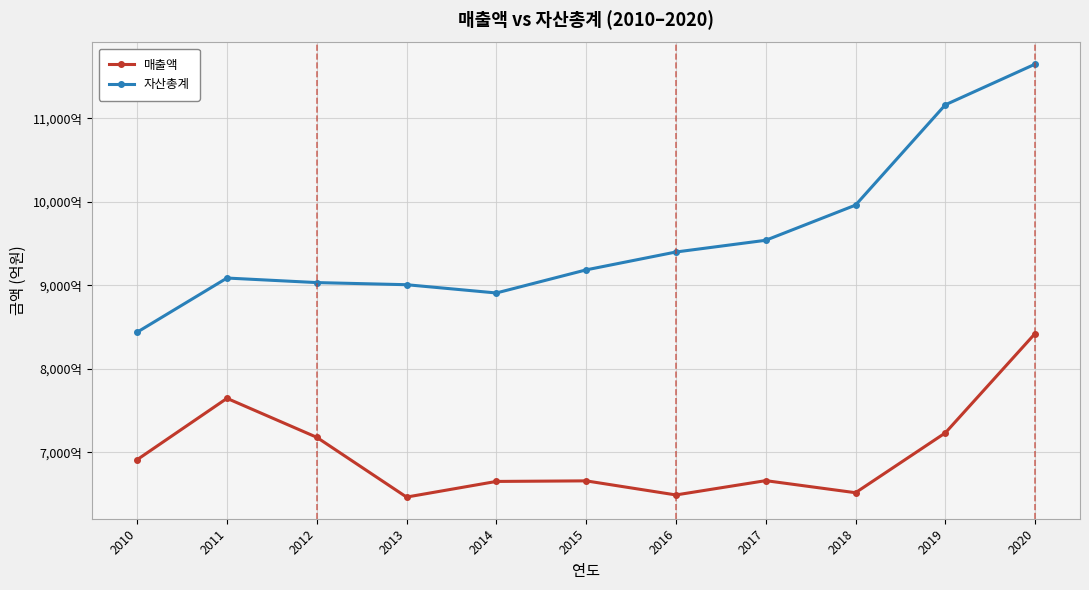

The value of 자산총계 at 2010 is 8438.4. True or false?

True